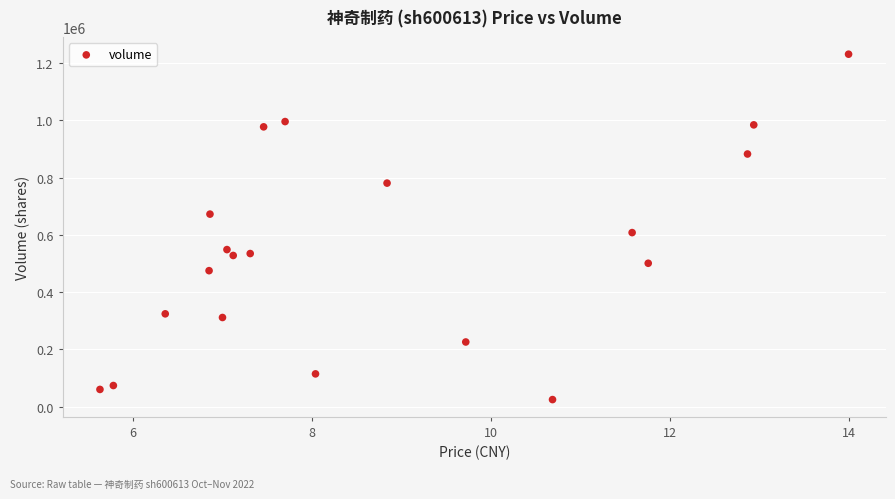

What is the range of Y values (max minus min)?

1206270